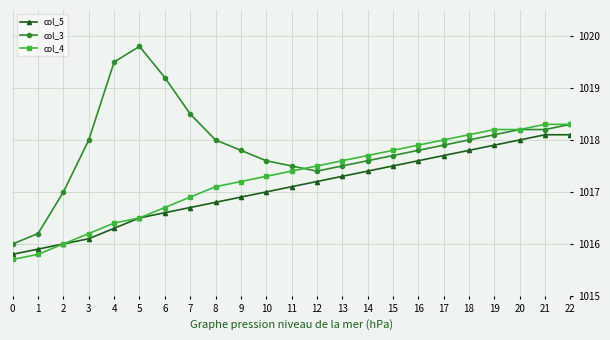

What are all the series names shown in the legend?

col_5, col_3, col_4